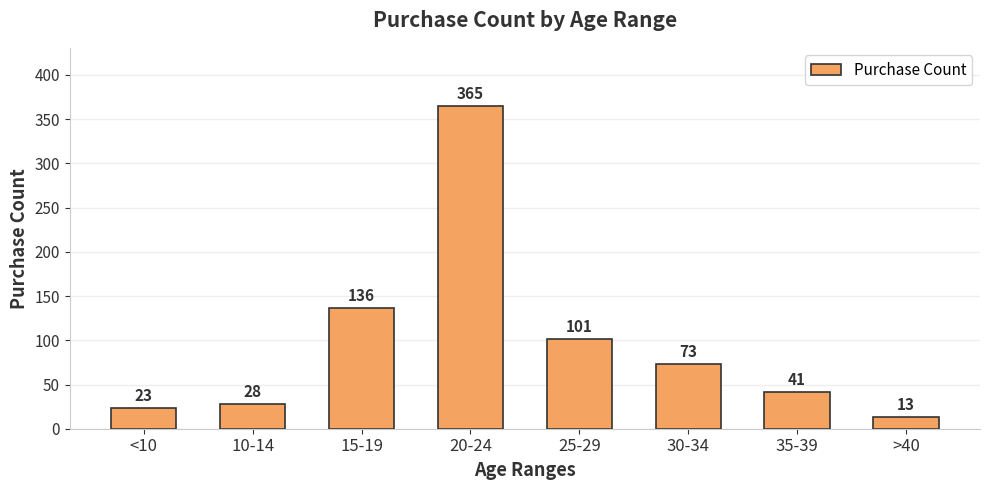

What is the difference between the values at 10-14 and 30-34?

45